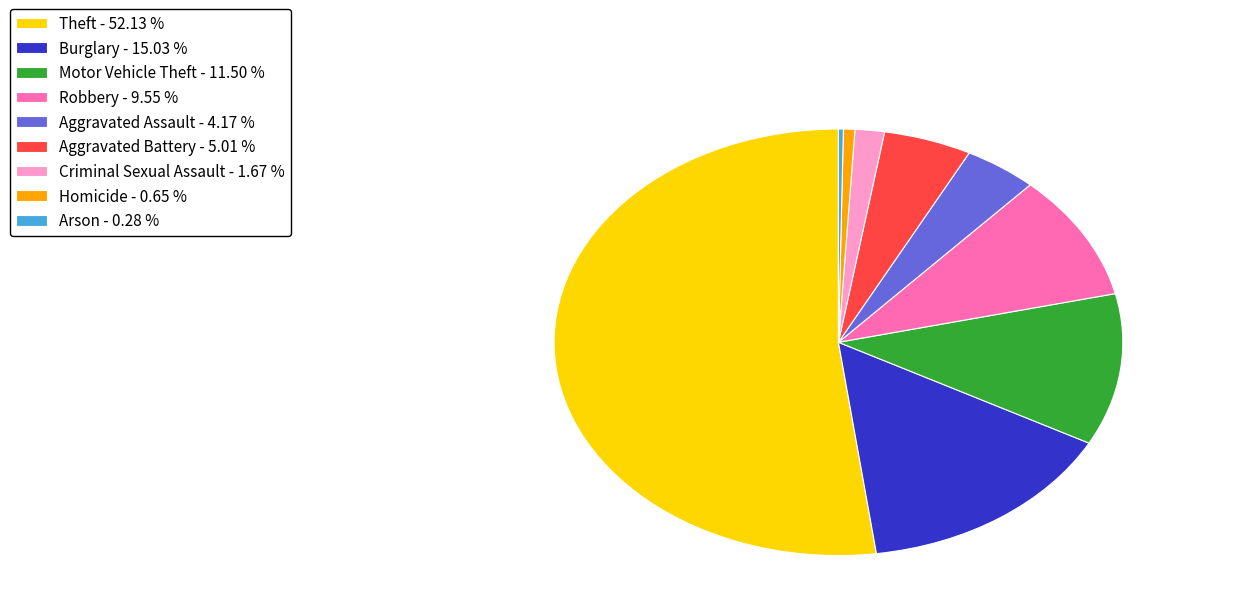

Count the number of slices in the pie.

9